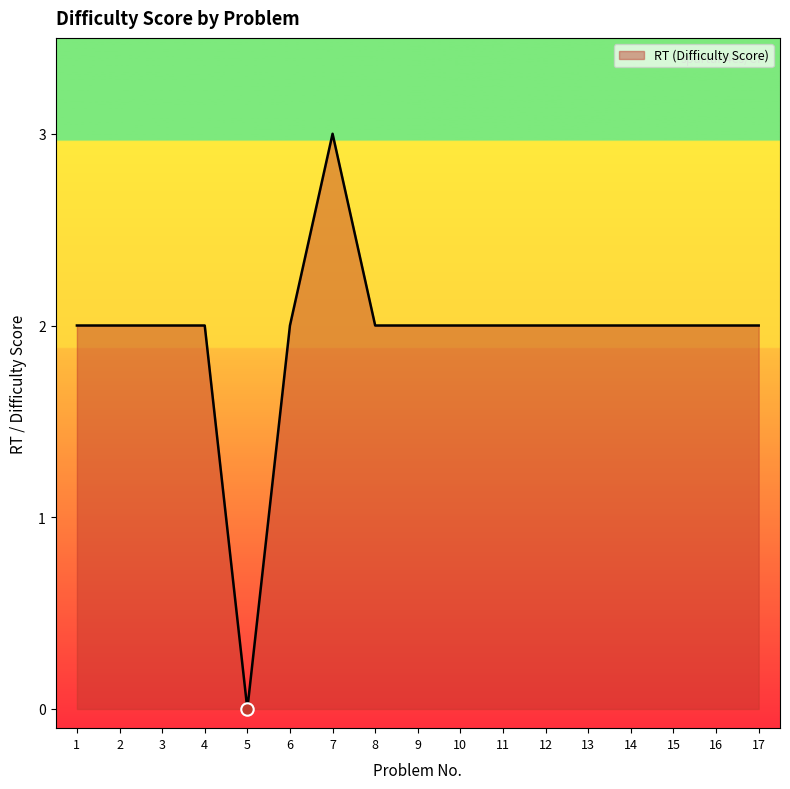

Approximately how many times larger is the value at 1 compared to 13?

1.0